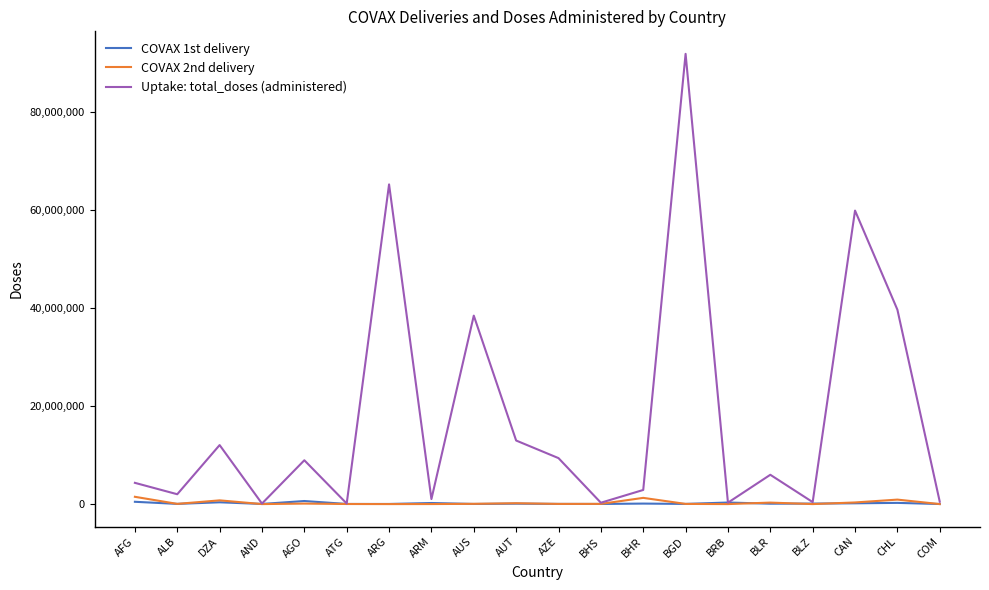

At which category is the sum across all series the highest?

BGD